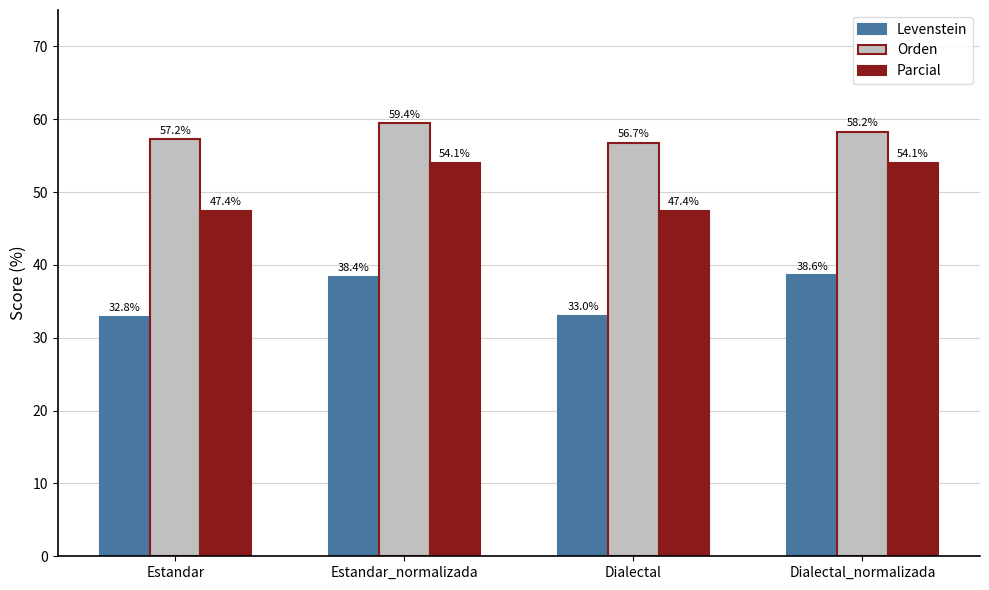

Rank the series by their average value, from lowest to highest.

Levenstein, Parcial, Orden